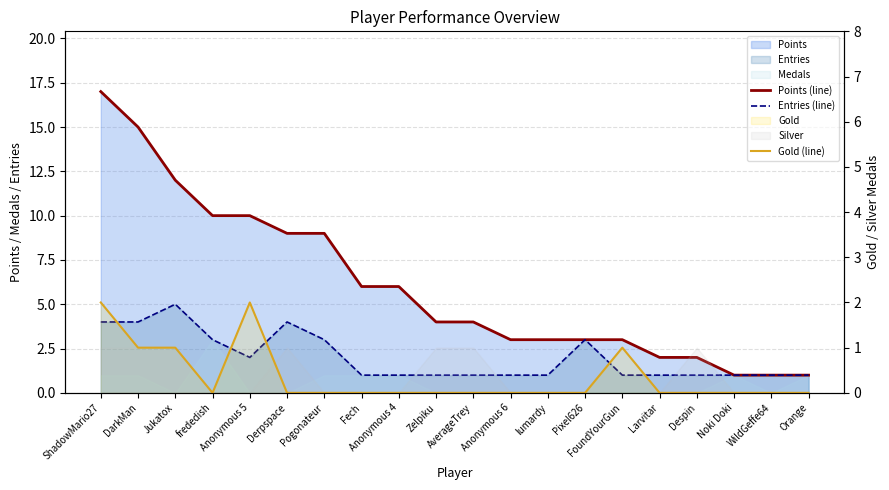

Which category has the highest value in the Entries (line) series?

Jukatox